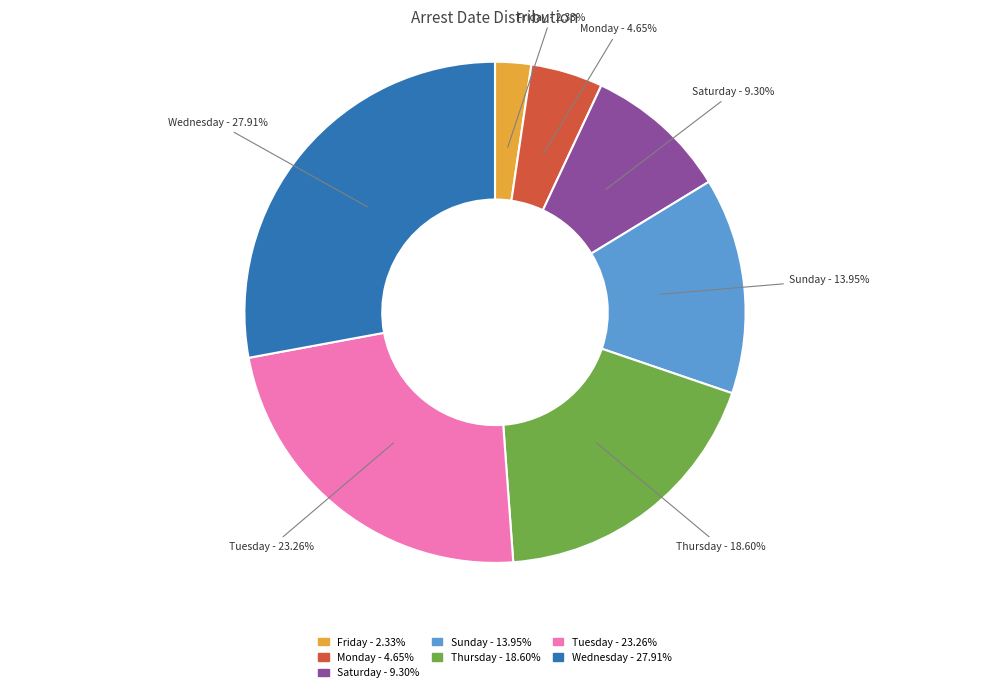

Rank the categories by value from lowest to highest.

Friday, Monday, Saturday, Sunday, Thursday, Tuesday, Wednesday